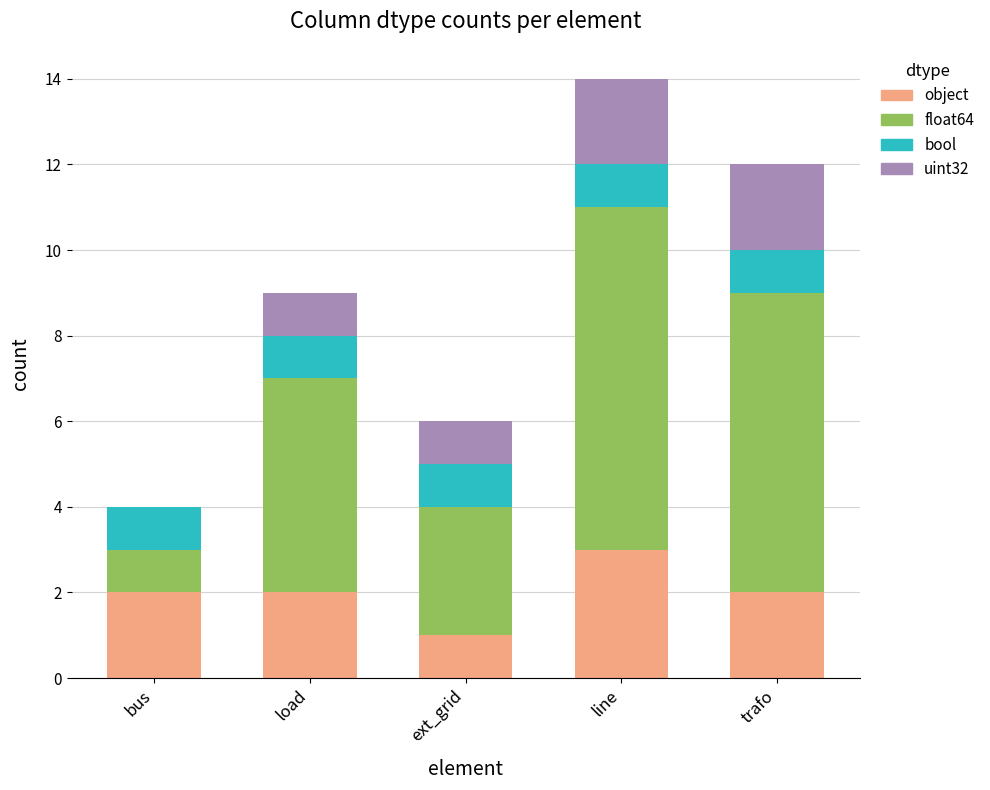

How many categories are shown in the chart?

5